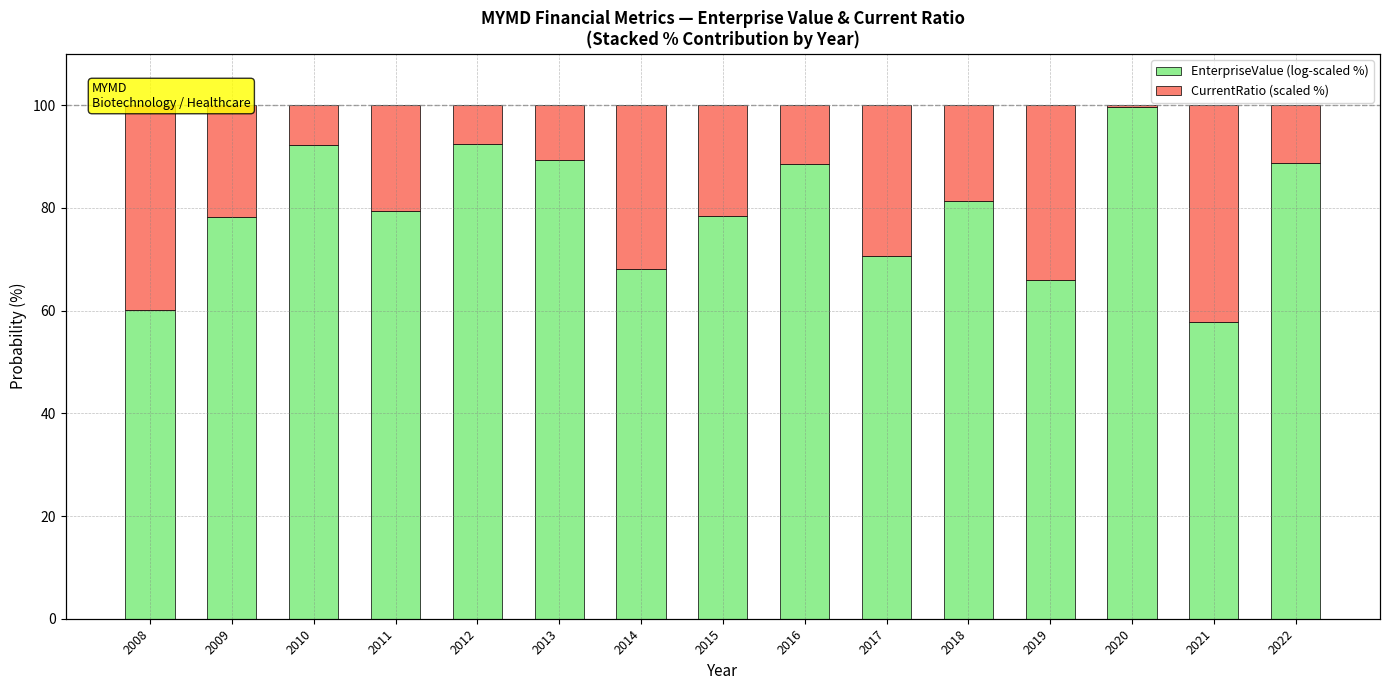

List the series in order of their peak value, highest first.

EnterpriseValue (log-scaled %), CurrentRatio (scaled %)